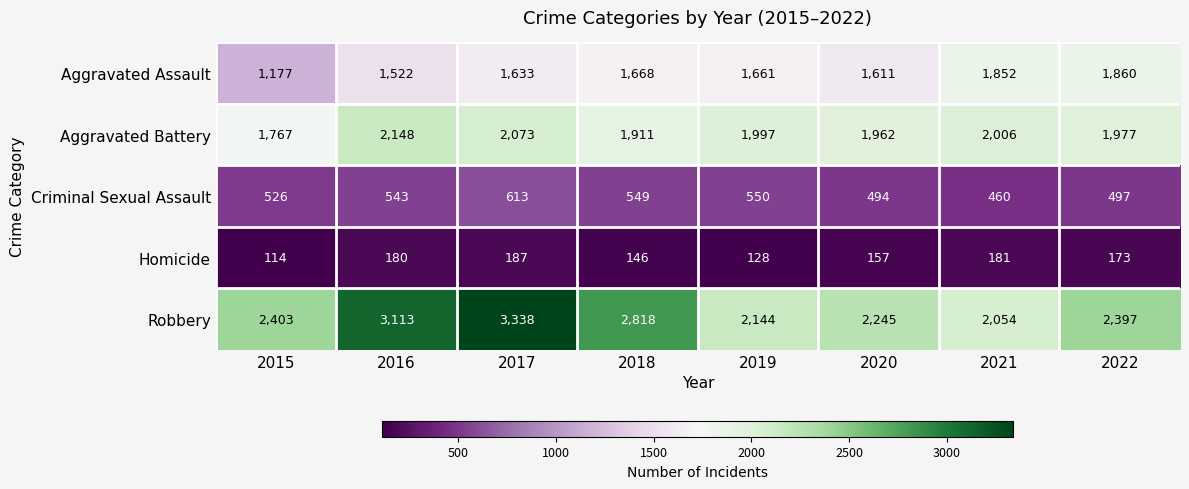

Which series changed the most between 2019 and 2020?

Robbery